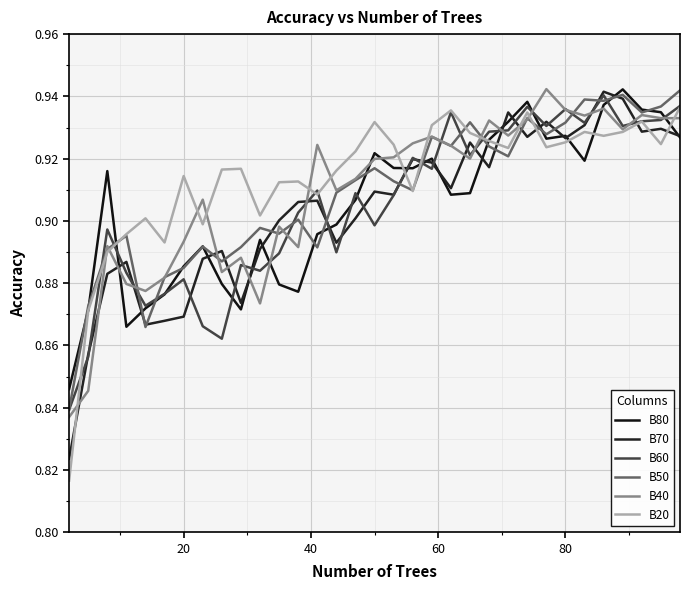

What is the value of the B40 point at the 13th from the left?

0.9